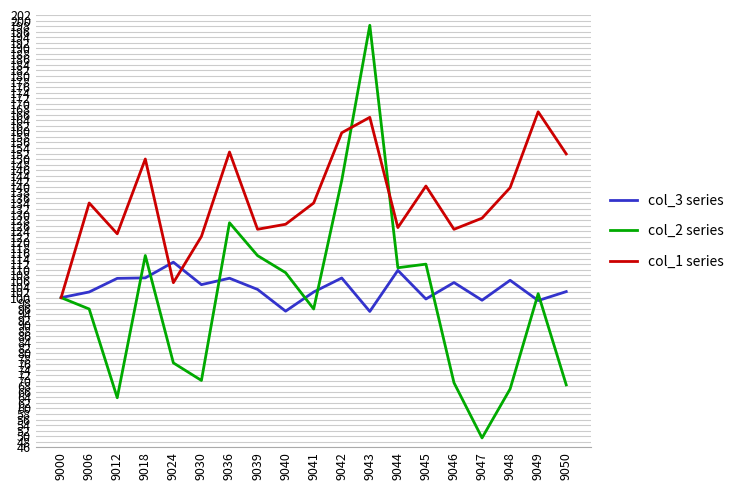

What is the difference between the second highest and minimum values in the col_3 series series?

14.8